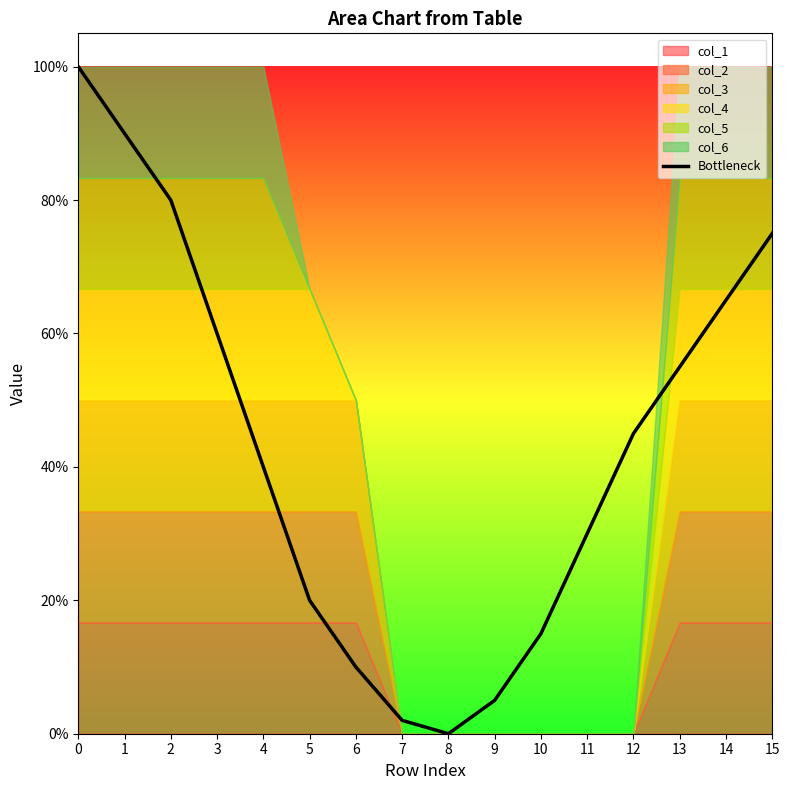

Which category has the lowest value across all series?

8